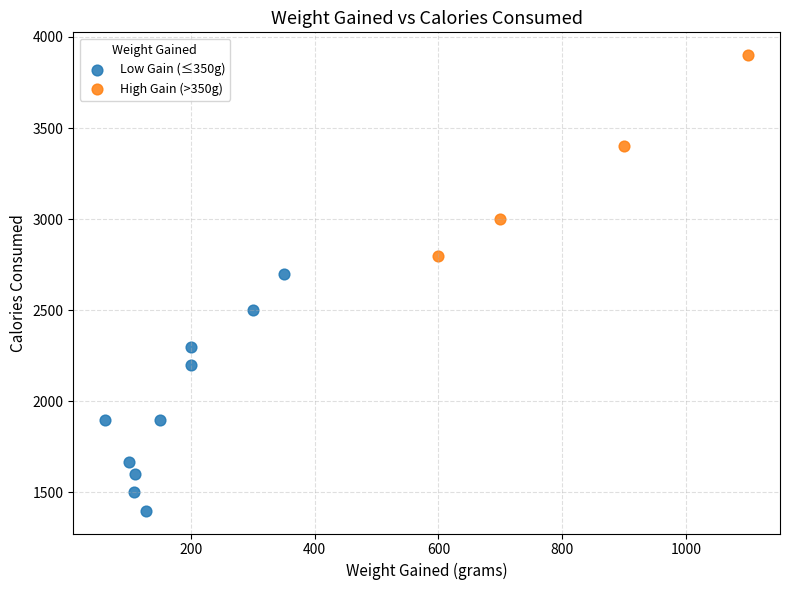

Which series has the largest Y range (max minus min)?

Low Gain (≤350g)